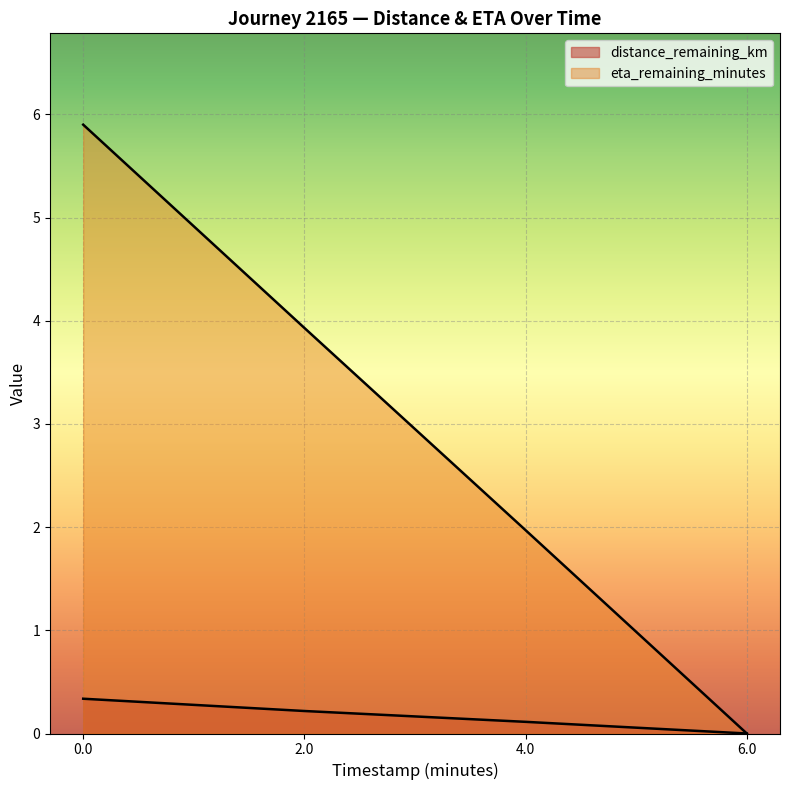

Which category has the lowest value across all series?

6.0